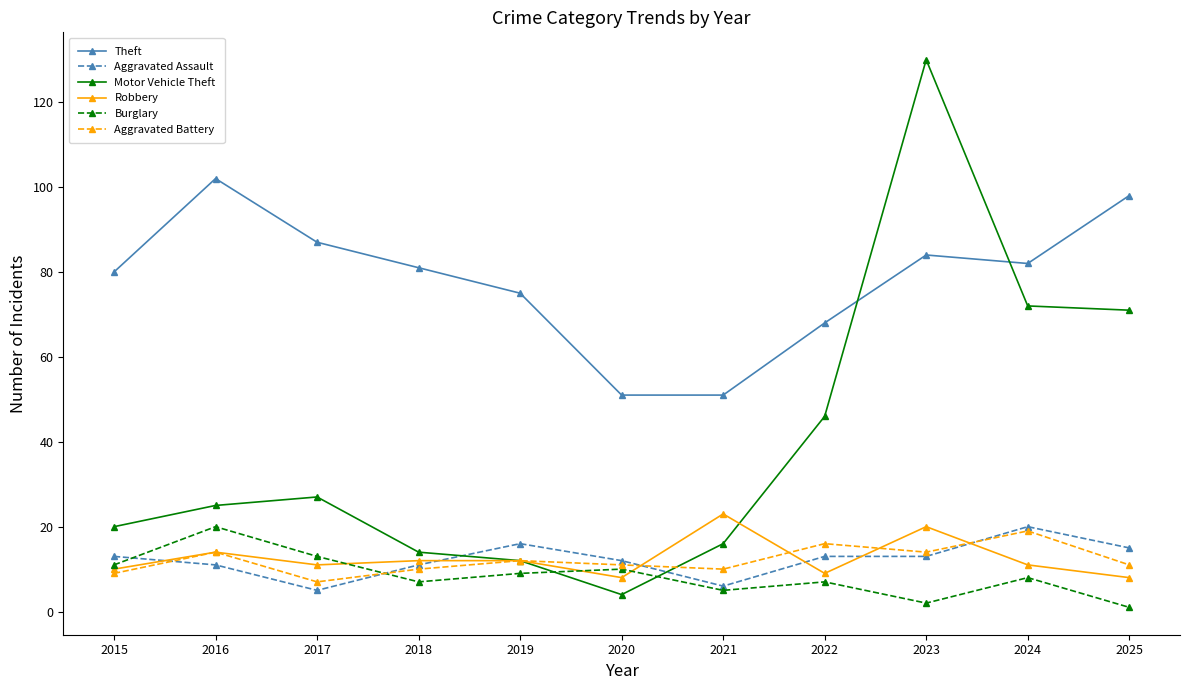

What is the sum of all Aggravated Assault values?

135